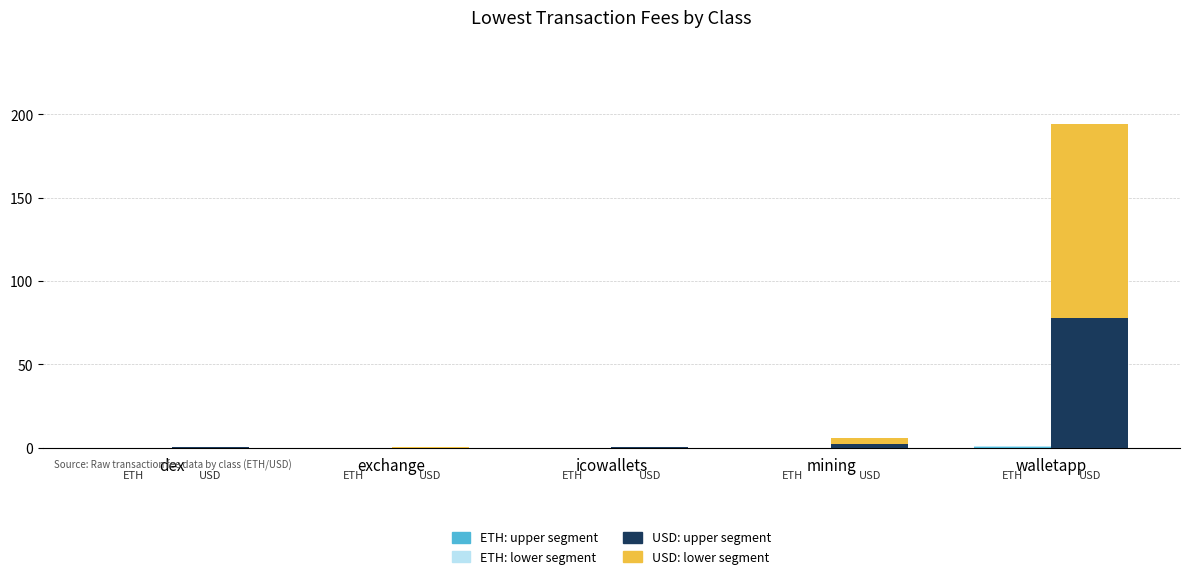

The value of USD: lower segment at icowallets is 0.1. True or false?

False